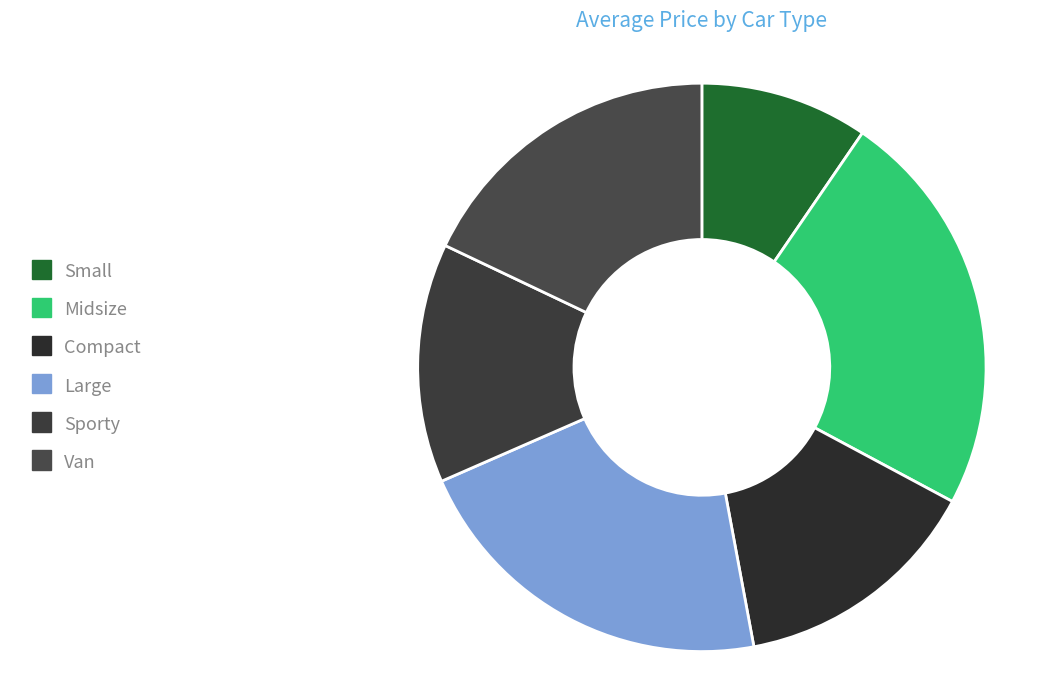

Count the number of slices in the pie.

6